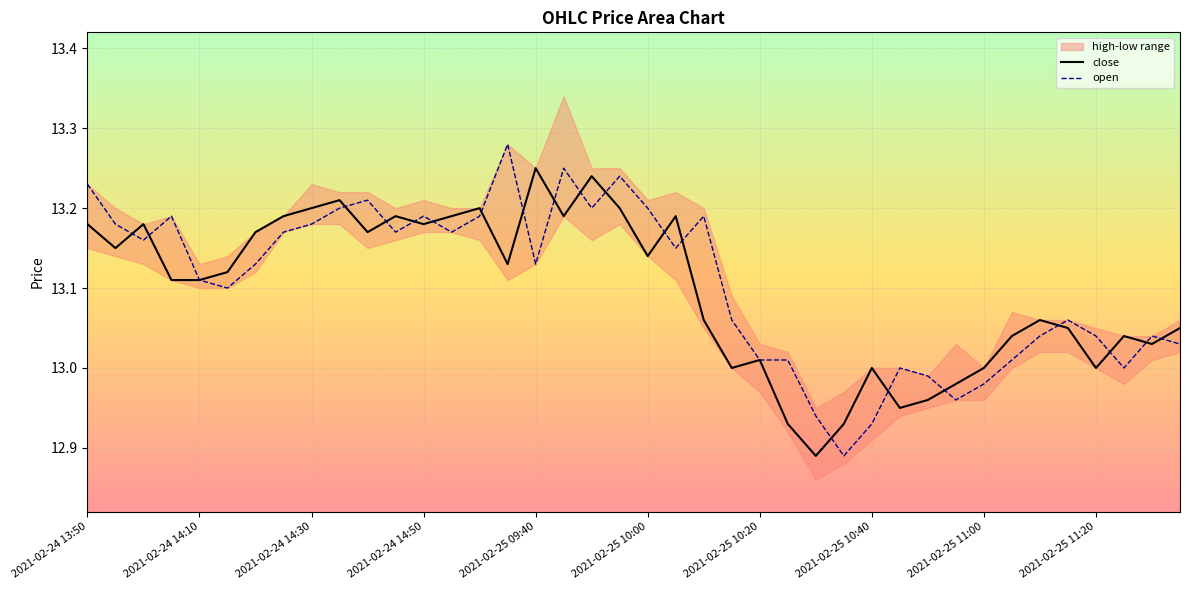

What is the value of the open point at the 10th from the left?

13.2